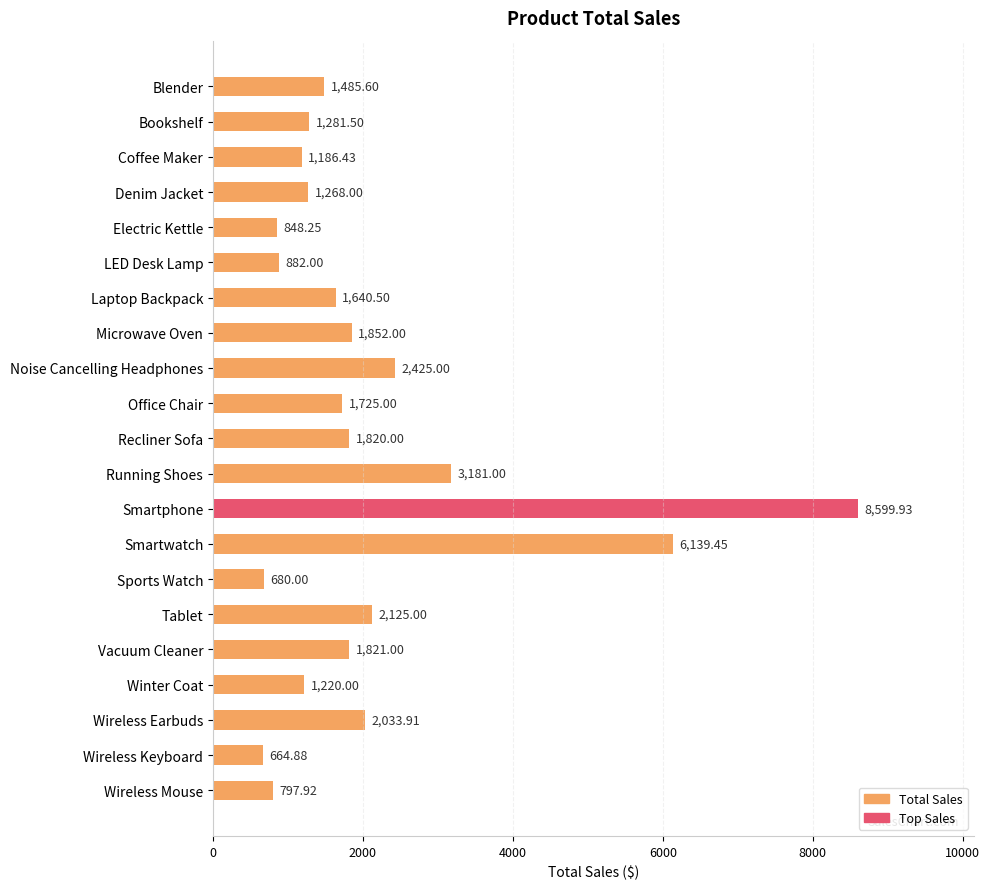

List the labels in order of value, largest first.

Smartphone, Smartwatch, Running Shoes, Noise Cancelling Headphones, Tablet, Wireless Earbuds, Microwave Oven, Vacuum Cleaner, Recliner Sofa, Office Chair, Laptop Backpack, Blender, Bookshelf, Denim Jacket, Winter Coat, Coffee Maker, LED Desk Lamp, Electric Kettle, Wireless Mouse, Sports Watch, Wireless Keyboard